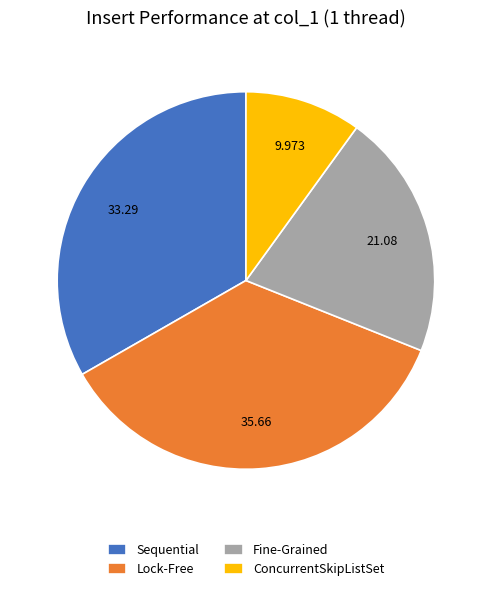

Count the number of slices in the pie.

4